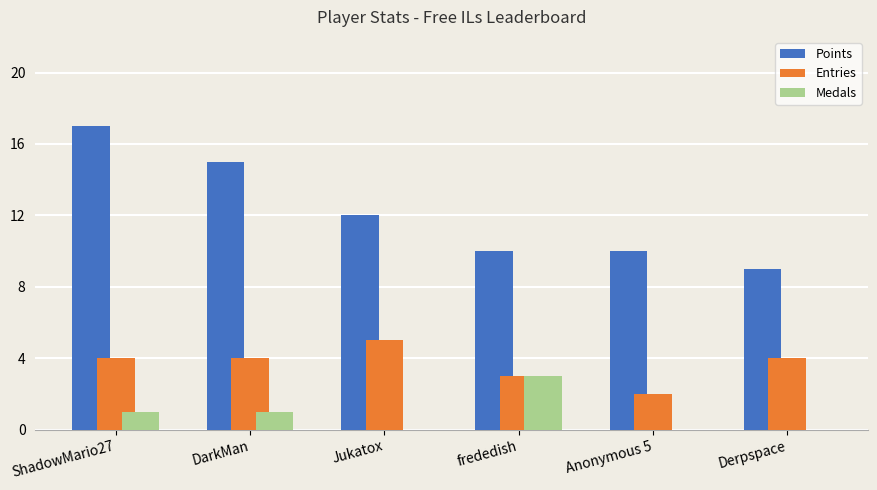

What is the approximate value of Points at Derpspace?

9